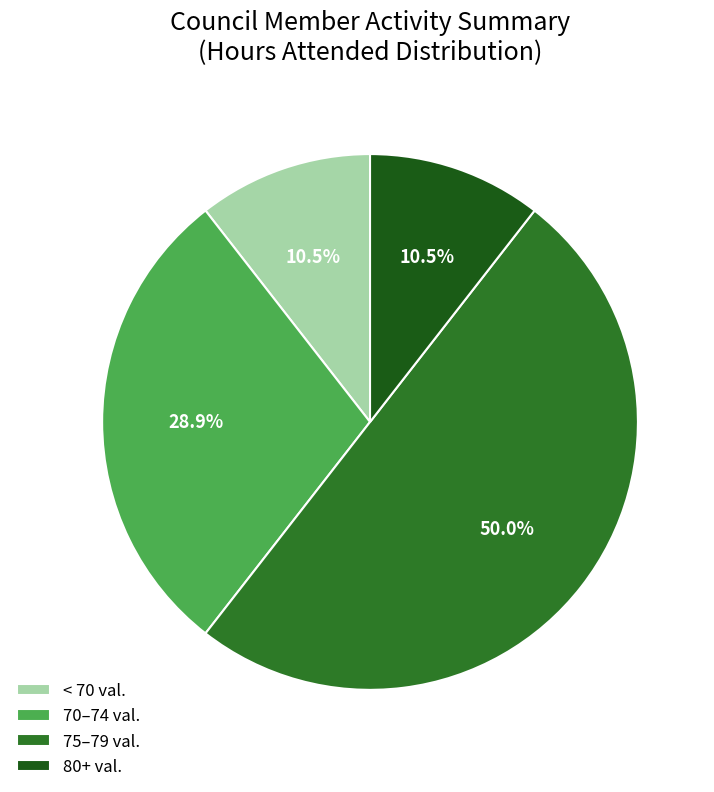

To the nearest percent, what is the average slice percentage?

25%